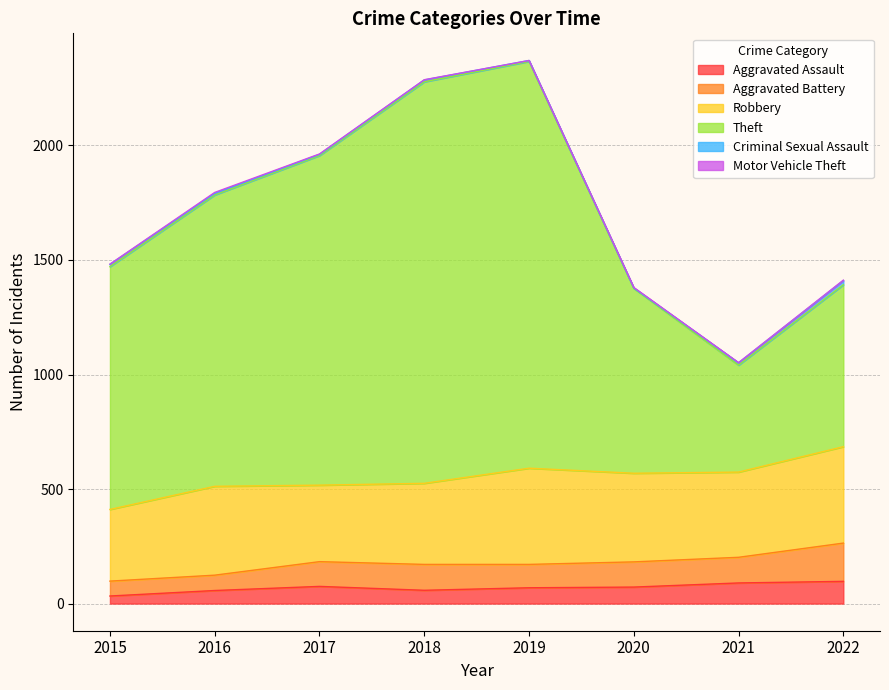

What is the lowest value of the Aggravated Assault series?

33